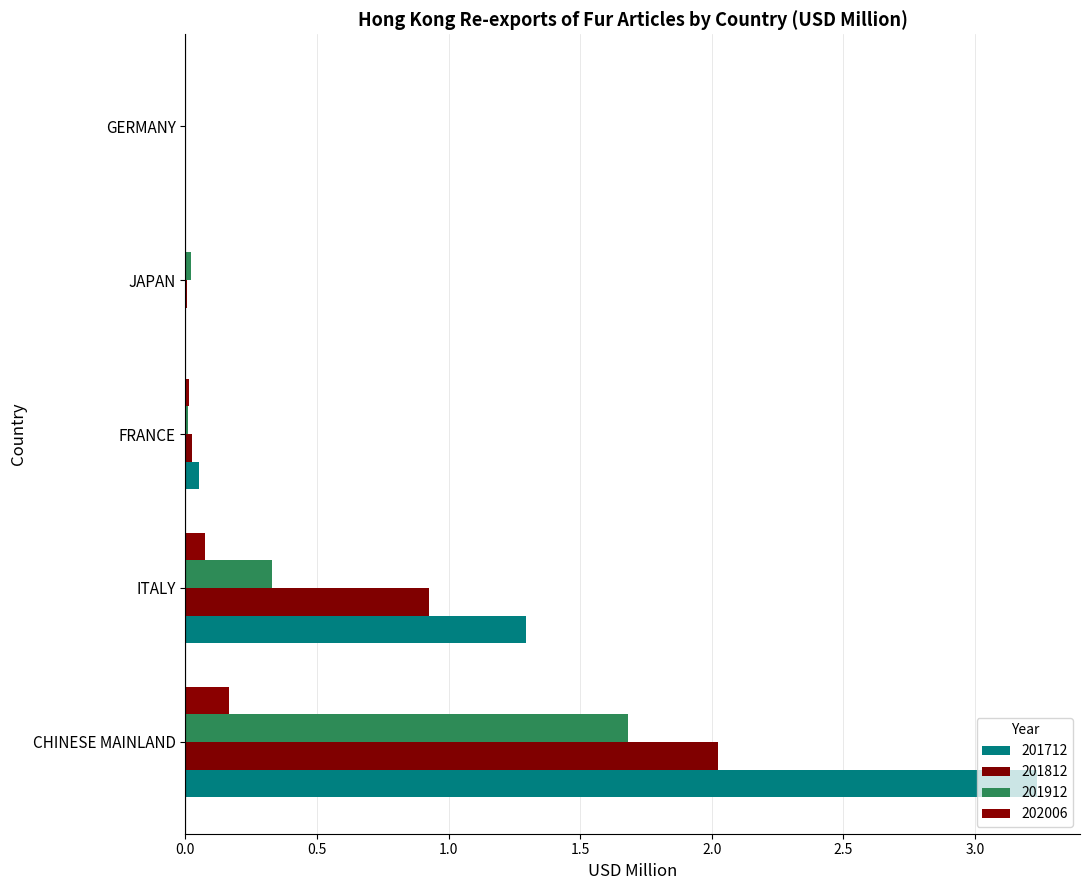

Which category has the lowest value across all series?

GERMANY